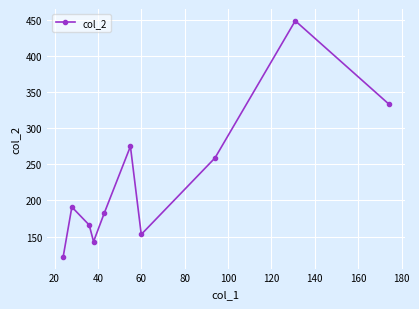

What is the average value?

228